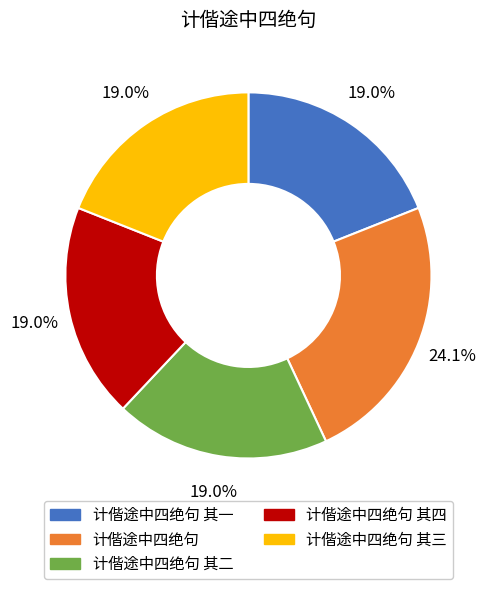

What percentage is NOT represented by 计偕途中四绝句 其四?

81.0%